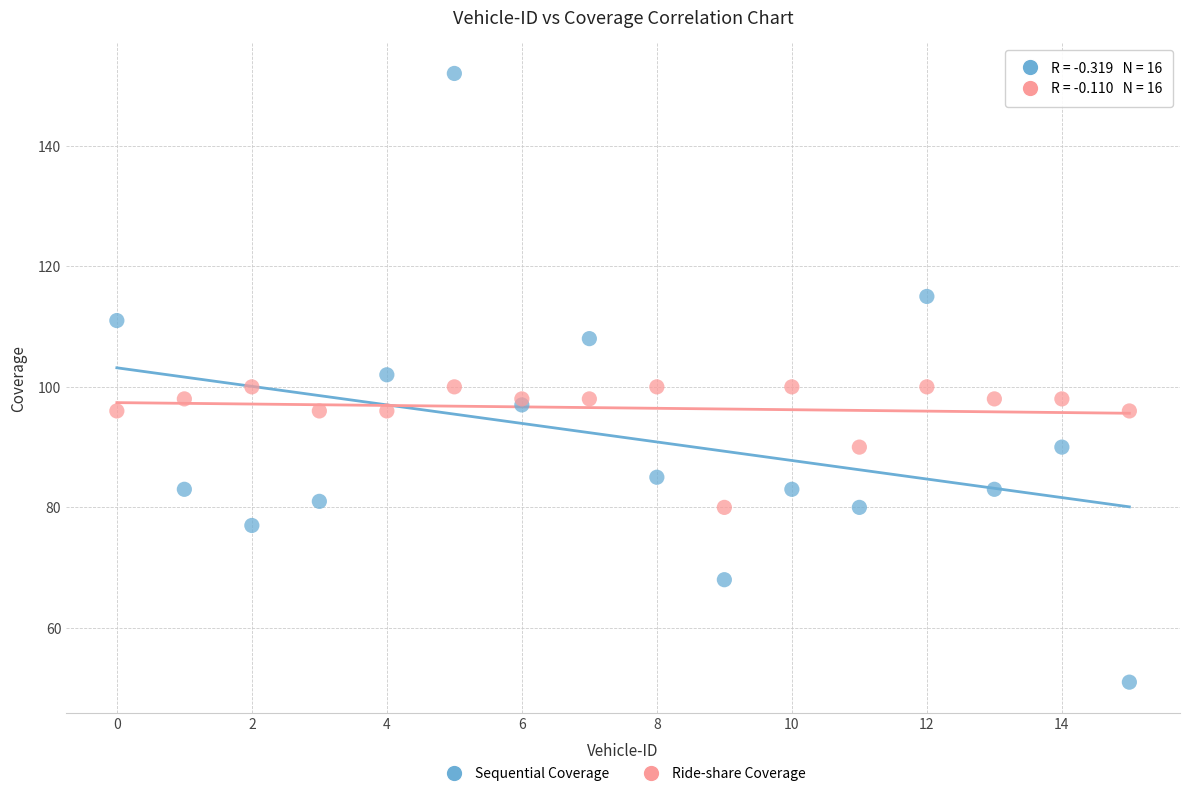

Which series contains the lowest Y value?

Sequential Coverage